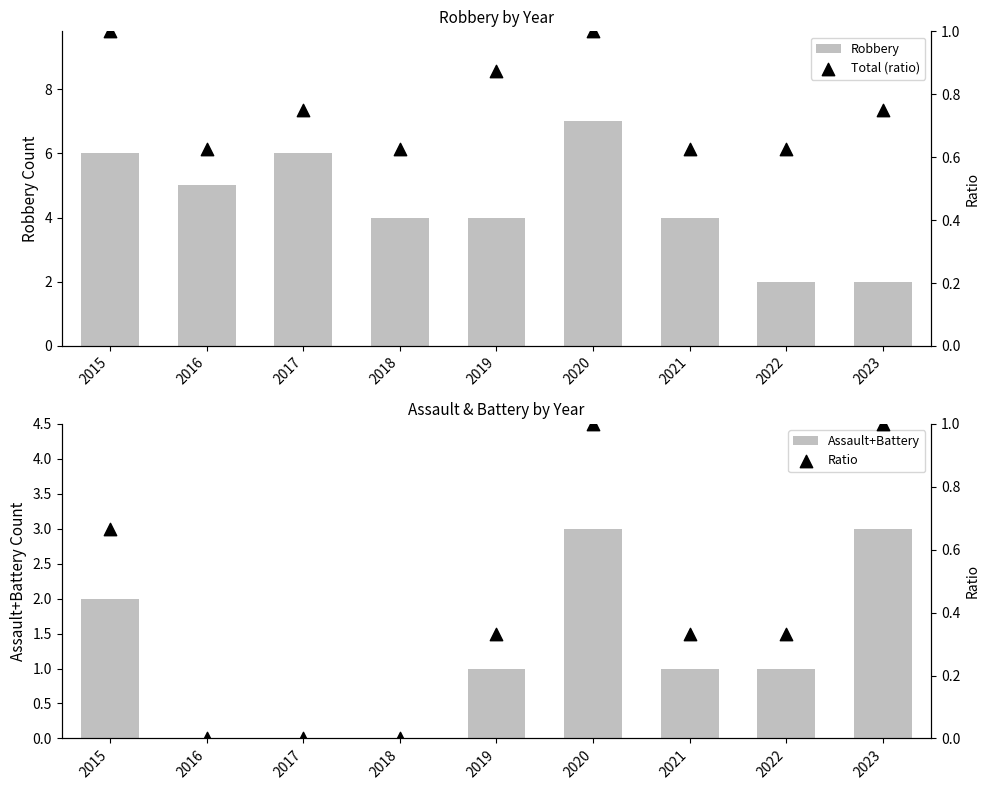

At which category is the sum across all series the highest?

2020